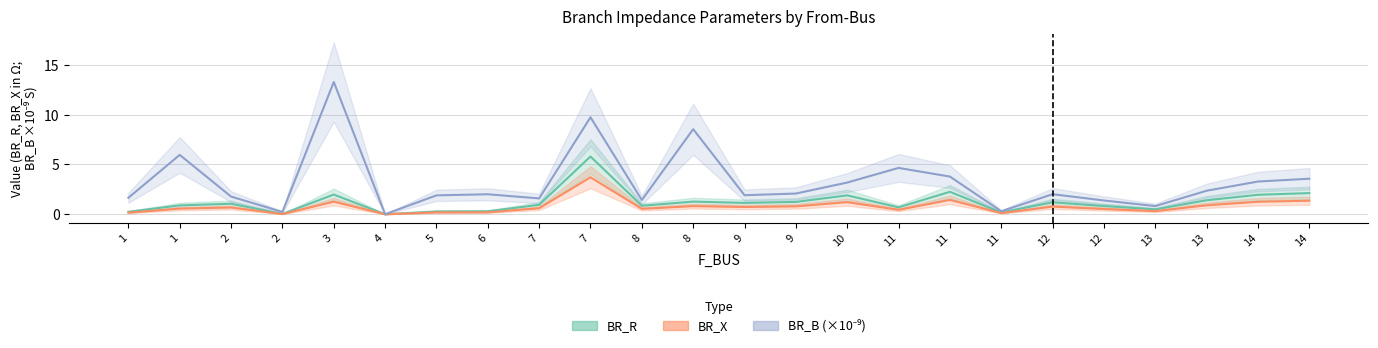

What are all the series names shown in the legend?

BR_R, BR_X, BR_B